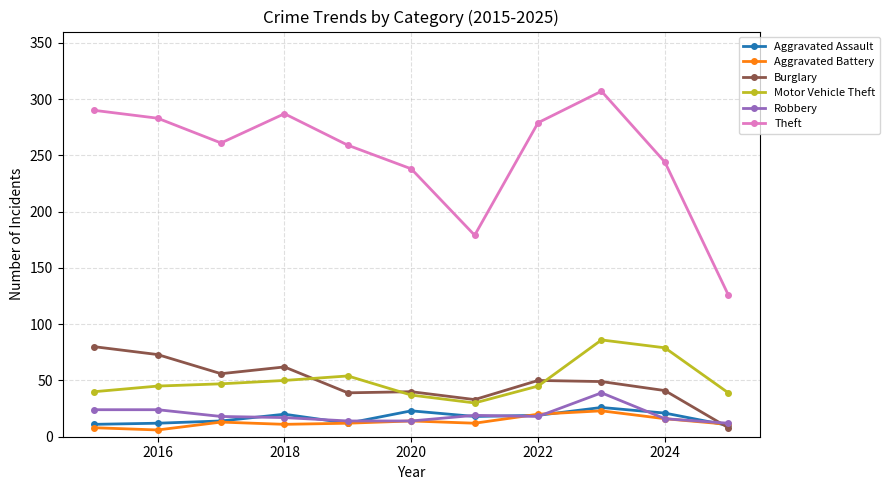

Which series has the widest spread of values?

Theft